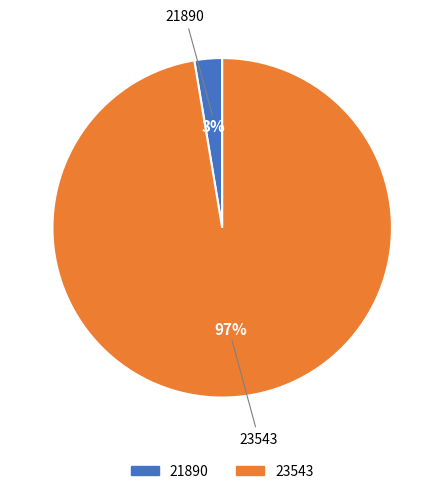

Is it true that 21890 is 12% of the pie?

False